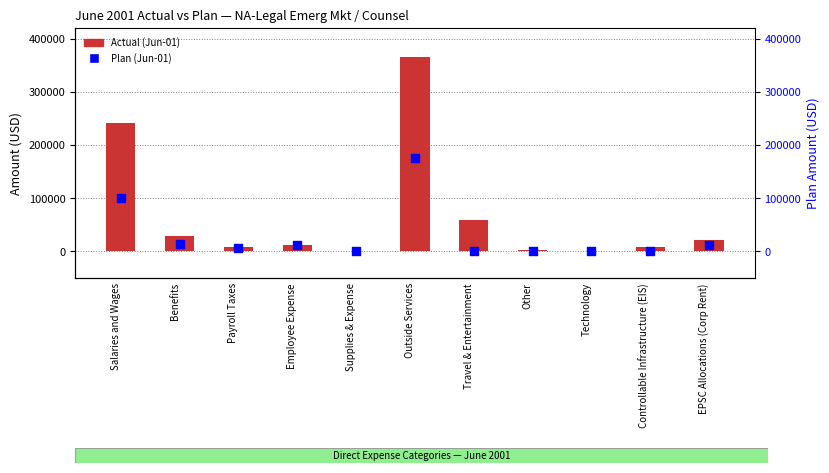

At how many categories does at least one series exceed 126681?

2